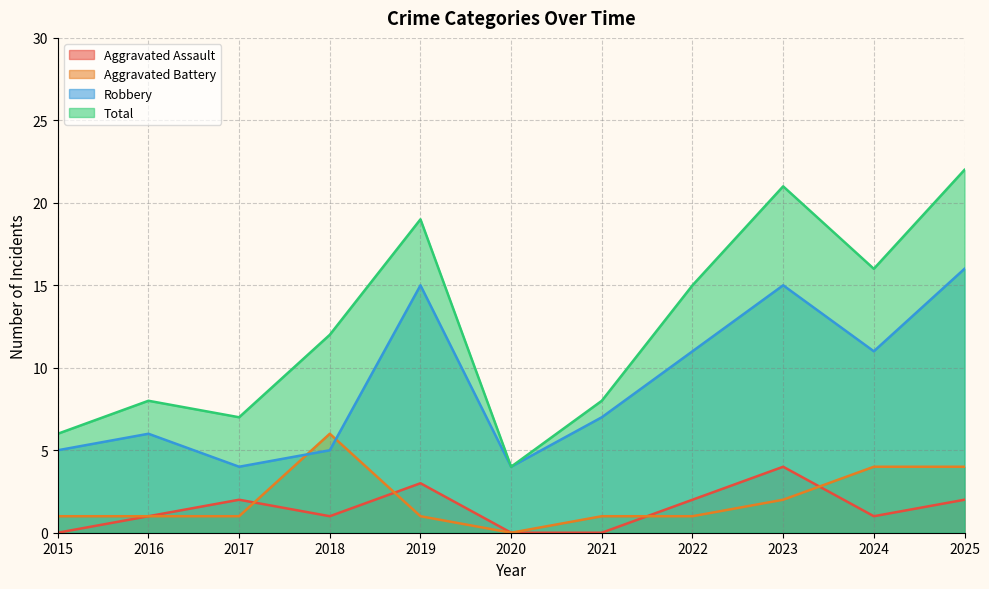

Which category has the highest value across all series?

2025